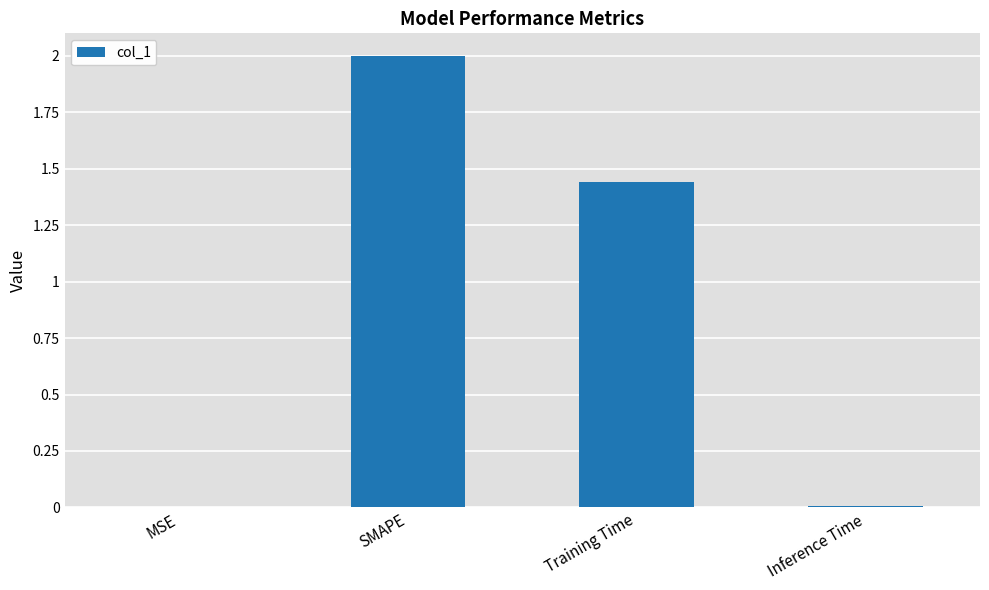

What is the sum of the values at Training Time and SMAPE?

3.4